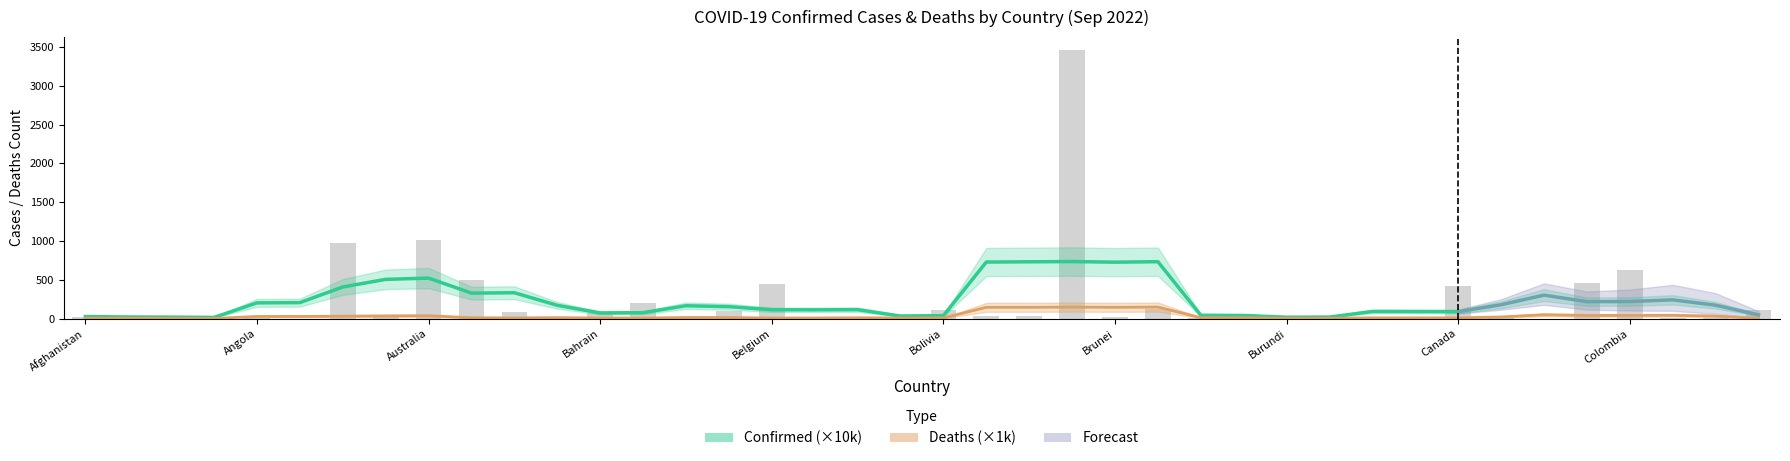

What is the average value?

226.8